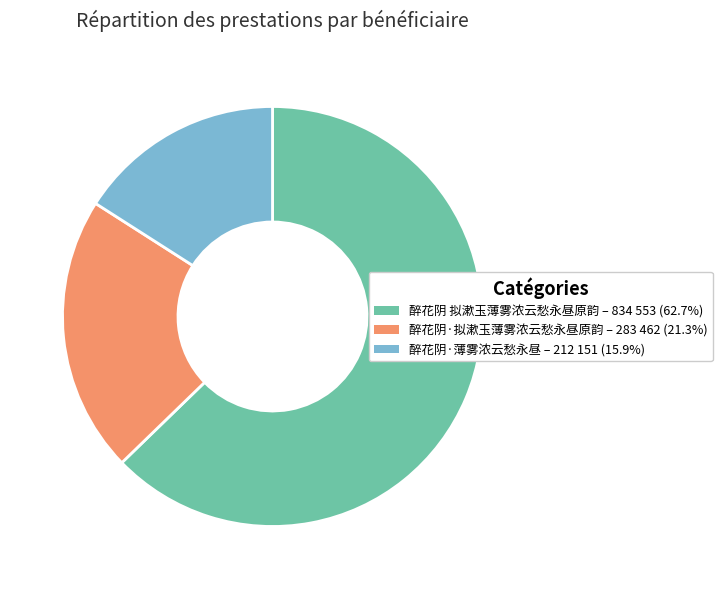

True or false: 醉花阴·薄雾浓云愁永昼 accounts for 16% of the total.

True